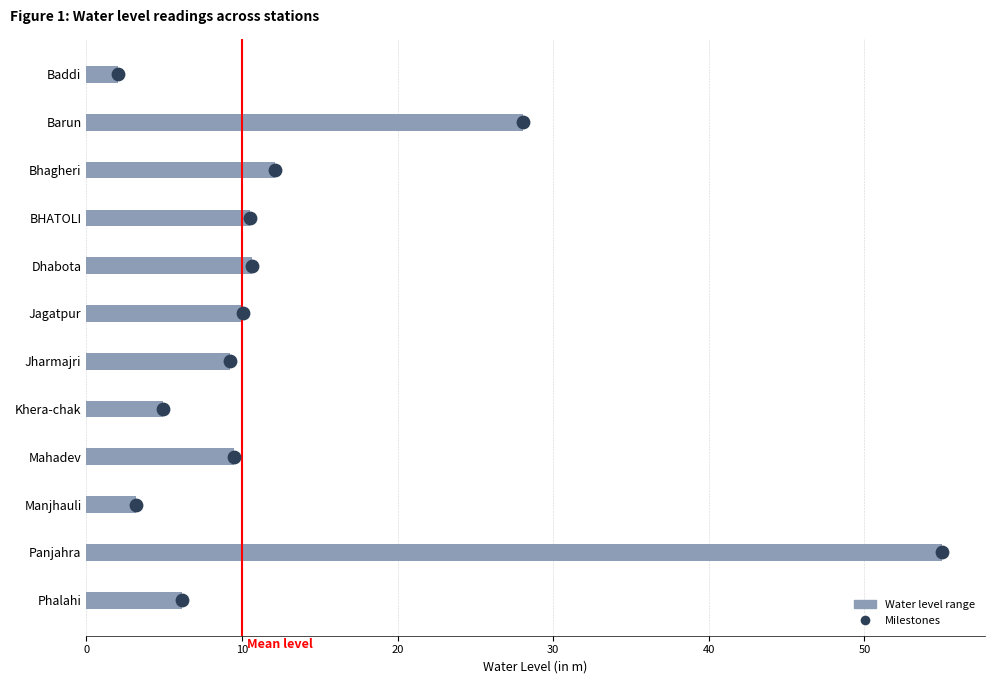

At how many categories does at least one series exceed 48?

1